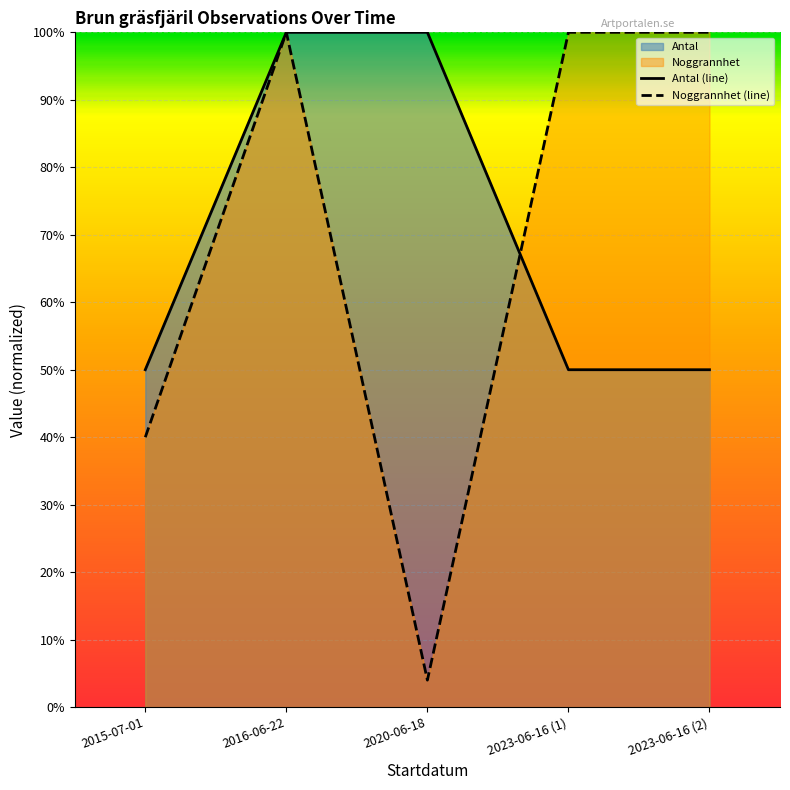

True or false: Antal and Noggrannhet intersect in this chart.

True